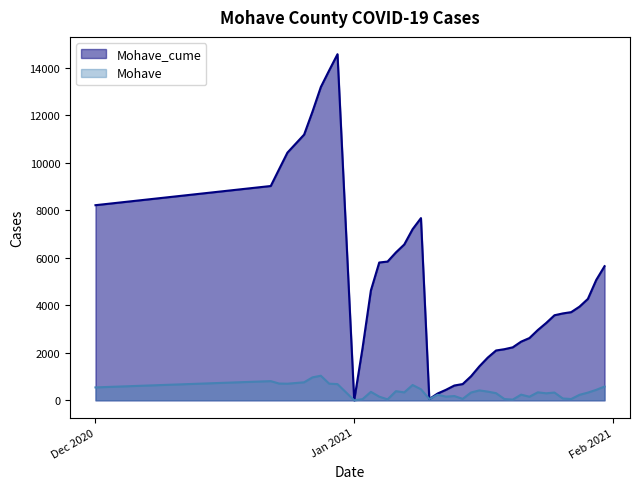

What is the highest value of the Mohave series?

1036